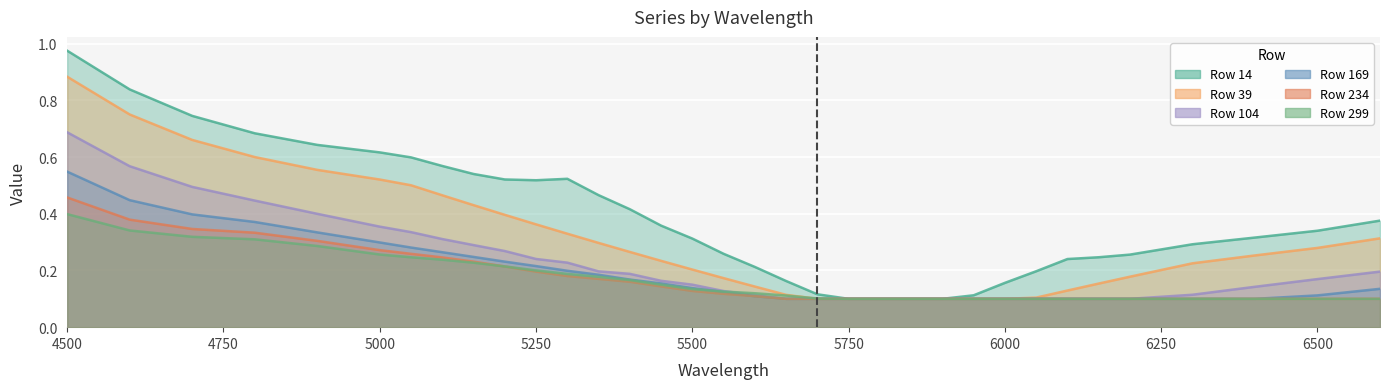

How many series are shown in this chart?

6